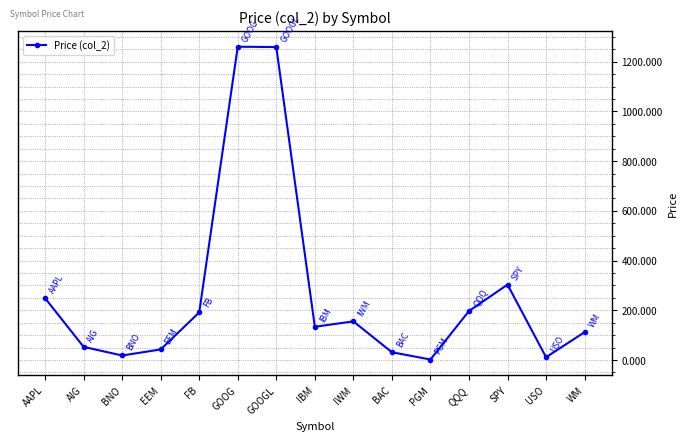

What is the ratio of the value at AIG to the value at IWM?

0.3